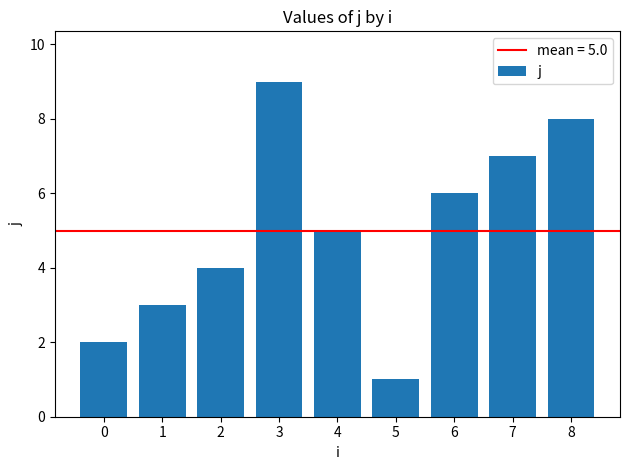

At which label is the value closest to 5?

4